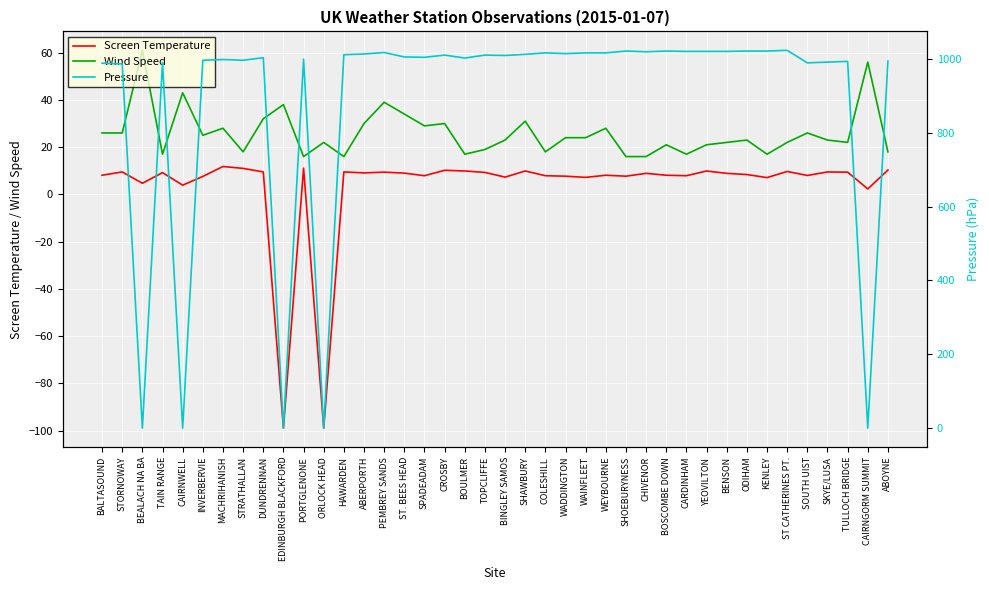

Reading left to right, transcribe all the data shown in this chart.

Screen Temperature: BALTASOUND=8.1	STORNOWAY=9.5	BEALACH NA BA=4.7	TAIN RANGE=9.2	CAIRNWELL=3.9	INVERBERVIE=7.6	MACHRIHANISH=11.8	STRATHALLAN=11.0	DUNDRENNAN=9.5	EDINBURGH BLACKFORD=-99.0	PORTGLENONE=11.1	ORLOCK HEAD=-99.0	HAWARDEN=9.5	ABERPORTH=9.1	PEMBREY SANDS=9.4	ST. BEES HEAD=9.0	SPADEADAM=7.9	CROSBY=10.2	BOULMER=9.9	TOPCLIFFE=9.3	BINGLEY SAMOS=7.3	SHAWBURY=9.9	COLESHILL=7.9	WADDINGTON=7.7	WAINFLEET=7.2	WEYBOURNE=8.1	SHOEBURYNESS=7.7	CHIVENOR=8.9	BOSCOMBE DOWN=8.1	CARDINHAM=7.9	YEOVILTON=9.9	BENSON=8.9	ODIHAM=8.4	KENLEY=7.1	ST CATHERINES PT.=9.7	SOUTH UIST=8.0	SKYE/LUSA=9.5	TULLOCH BRIDGE=9.4	CAIRNGORM SUMMIT=2.3	ABOYNE=10.3
Wind Speed: BALTASOUND=26.0	STORNOWAY=26.0	BEALACH NA BA=61.0	TAIN RANGE=17.0	CAIRNWELL=43.0	INVERBERVIE=25.0	MACHRIHANISH=28.0	STRATHALLAN=18.0	DUNDRENNAN=32.0	EDINBURGH BLACKFORD=38.0	PORTGLENONE=16.0	ORLOCK HEAD=22.0	HAWARDEN=16.0	ABERPORTH=30.0	PEMBREY SANDS=39.0	ST. BEES HEAD=34.0	SPADEADAM=29.0	CROSBY=30.0	BOULMER=17.0	TOPCLIFFE=19.0	BINGLEY SAMOS=23.0	SHAWBURY=31.0	COLESHILL=18.0	WADDINGTON=24.0	WAINFLEET=24.0	WEYBOURNE=28.0	SHOEBURYNESS=16.0	CHIVENOR=16.0	BOSCOMBE DOWN=21.0	CARDINHAM=17.0	YEOVILTON=21.0	BENSON=22.0	ODIHAM=23.0	KENLEY=17.0	ST CATHERINES PT.=22.0	SOUTH UIST=26.0	SKYE/LUSA=23.0	TULLOCH BRIDGE=22.0	CAIRNGORM SUMMIT=56.0	ABOYNE=18.0
Pressure: BALTASOUND=988.0	STORNOWAY=986.0	BEALACH NA BA=0.0	TAIN RANGE=990.0	CAIRNWELL=0.0	INVERBERVIE=996.0	MACHRIHANISH=998.0	STRATHALLAN=996.0	DUNDRENNAN=1003.0	EDINBURGH BLACKFORD=0.0	PORTGLENONE=999.0	ORLOCK HEAD=0.0	HAWARDEN=1011.0	ABERPORTH=1013.0	PEMBREY SANDS=1017.0	ST. BEES HEAD=1005.0	SPADEADAM=1004.0	CROSBY=1010.0	BOULMER=1002.0	TOPCLIFFE=1010.0	BINGLEY SAMOS=1009.0	SHAWBURY=1012.0	COLESHILL=1016.0	WADDINGTON=1014.0	WAINFLEET=1016.0	WEYBOURNE=1016.0	SHOEBURYNESS=1021.0	CHIVENOR=1019.0	BOSCOMBE DOWN=1021.0	CARDINHAM=1020.0	YEOVILTON=1020.0	BENSON=1020.0	ODIHAM=1021.0	KENLEY=1021.0	ST CATHERINES PT.=1023.0	SOUTH UIST=989.0	SKYE/LUSA=991.0	TULLOCH BRIDGE=993.0	CAIRNGORM SUMMIT=0.0	ABOYNE=994.0